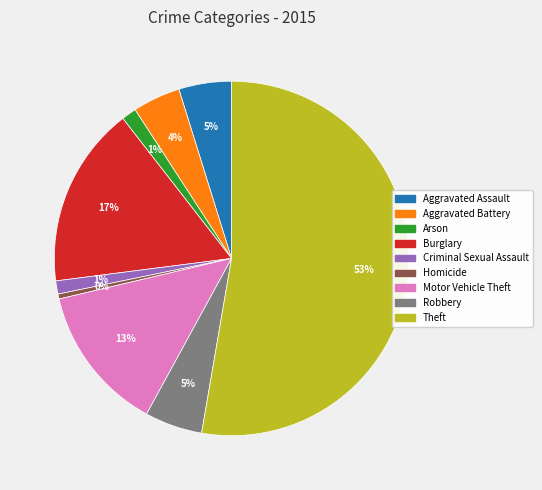

Combined, do Aggravated Battery and Motor Vehicle Theft account for over 50%?

No